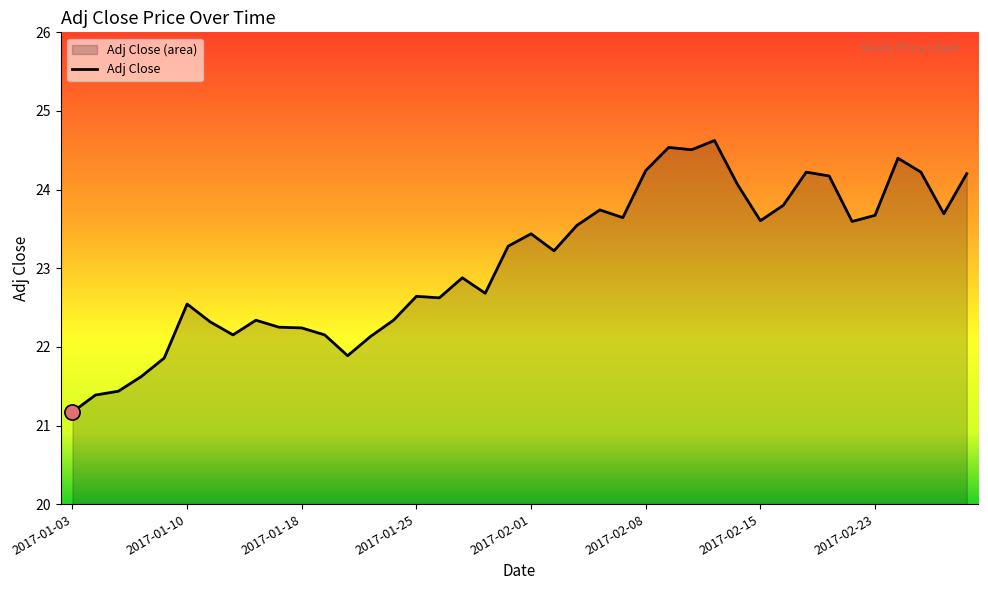

Between 2017-02-22 and 2017-02-03, which is larger?

2017-02-22